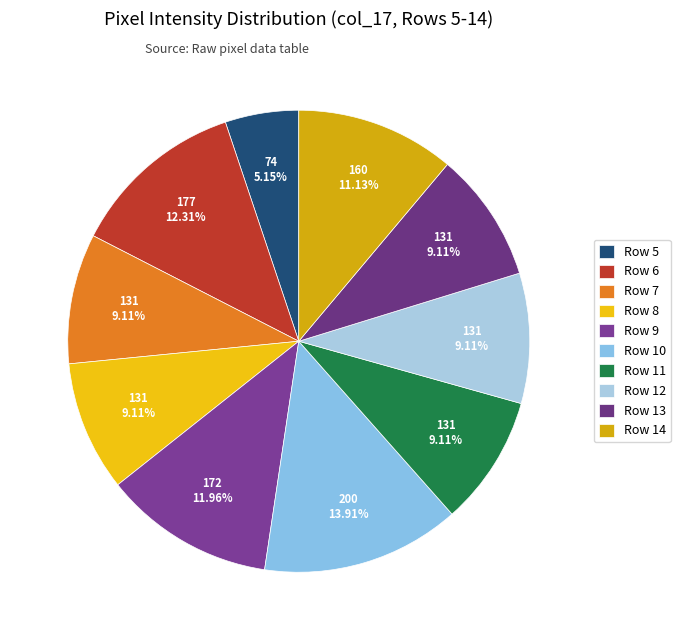

To the nearest percent, what is the difference between the largest and smallest slice percentages?

9%